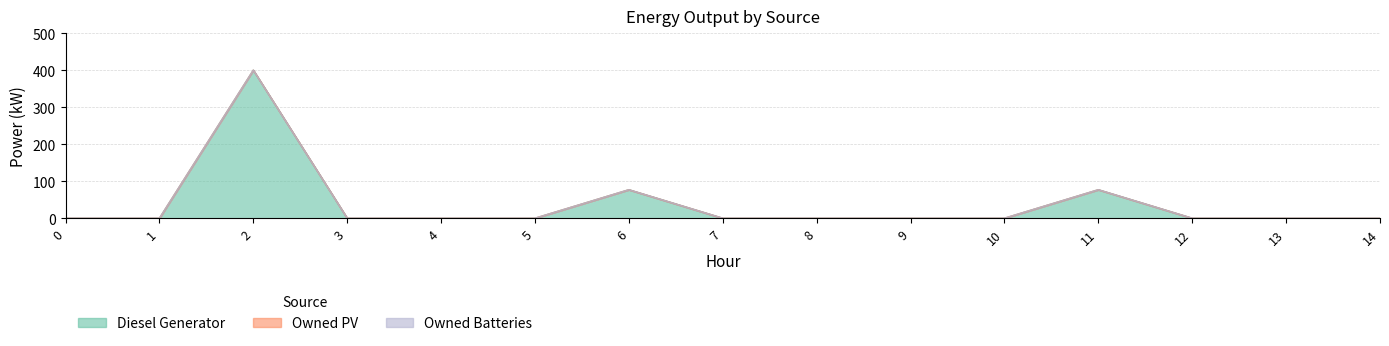

List the series in order of their peak value, highest first.

Diesel Generator, Owned PV, Owned Batteries